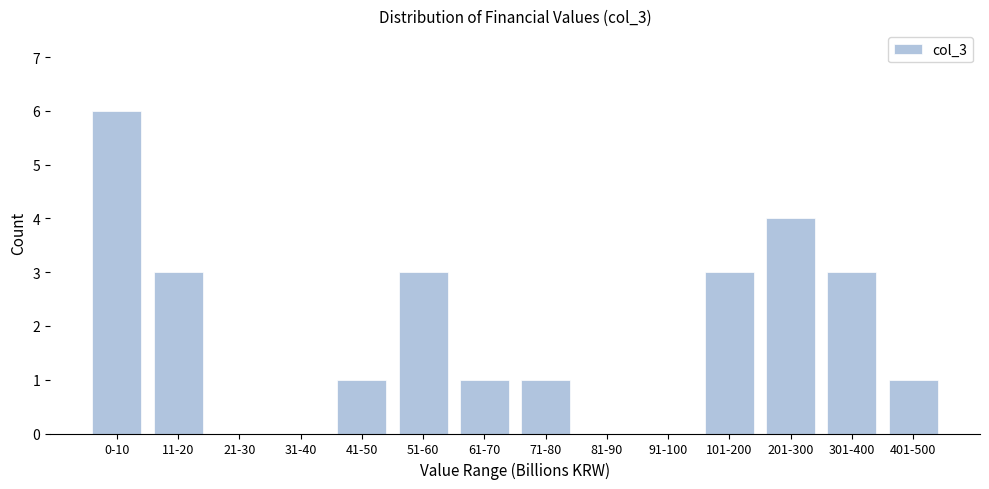

Reading left to right, list all the values displayed in this chart.

0-10=6	11-20=3	21-30=0	31-40=0	41-50=1	51-60=3	61-70=1	71-80=1	81-90=0	91-100=0	101-200=3	201-300=4	301-400=3	401-500=1